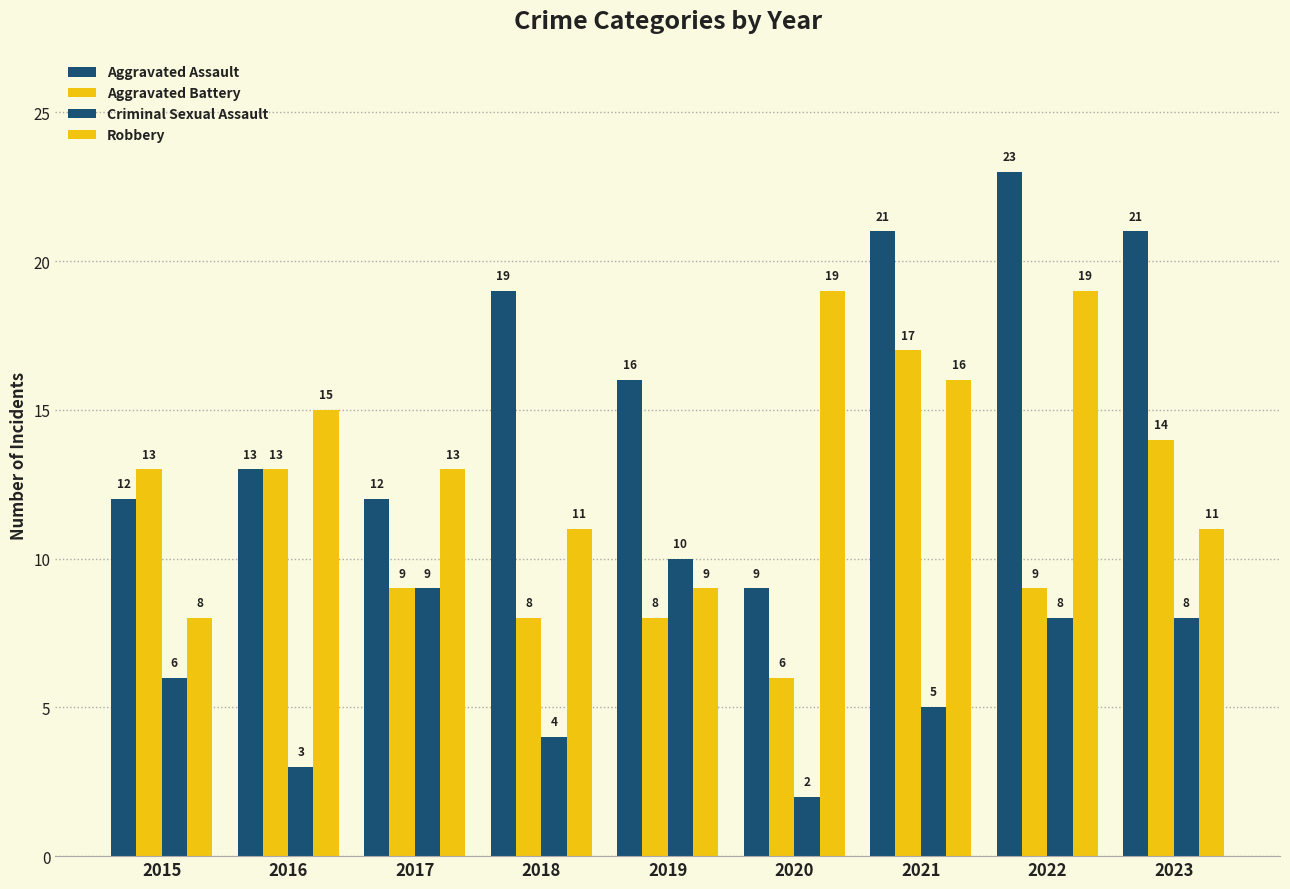

Count the number of data series in this chart.

4